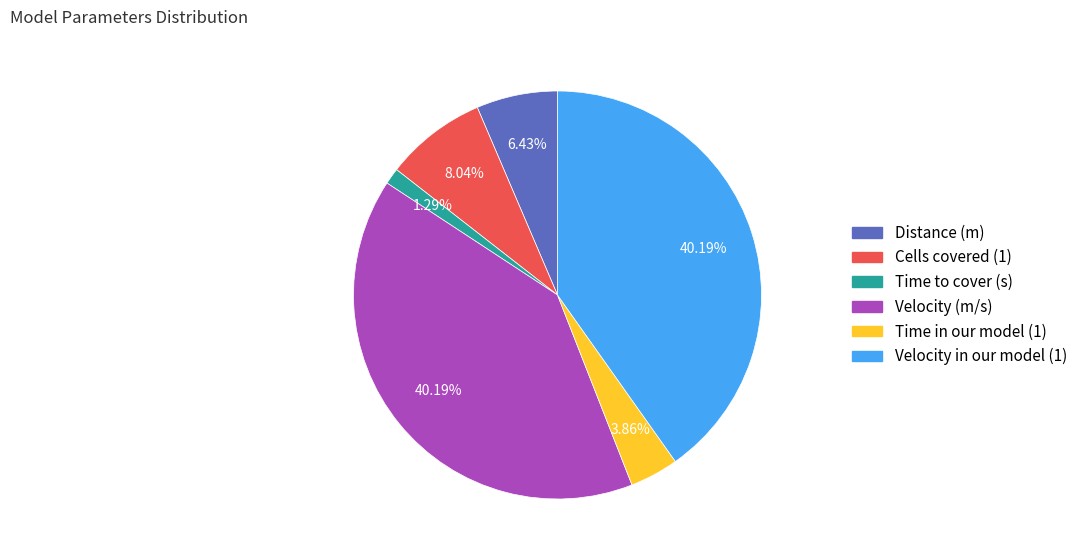

To the nearest percent, what portion does Cells covered (1) represent?

8%